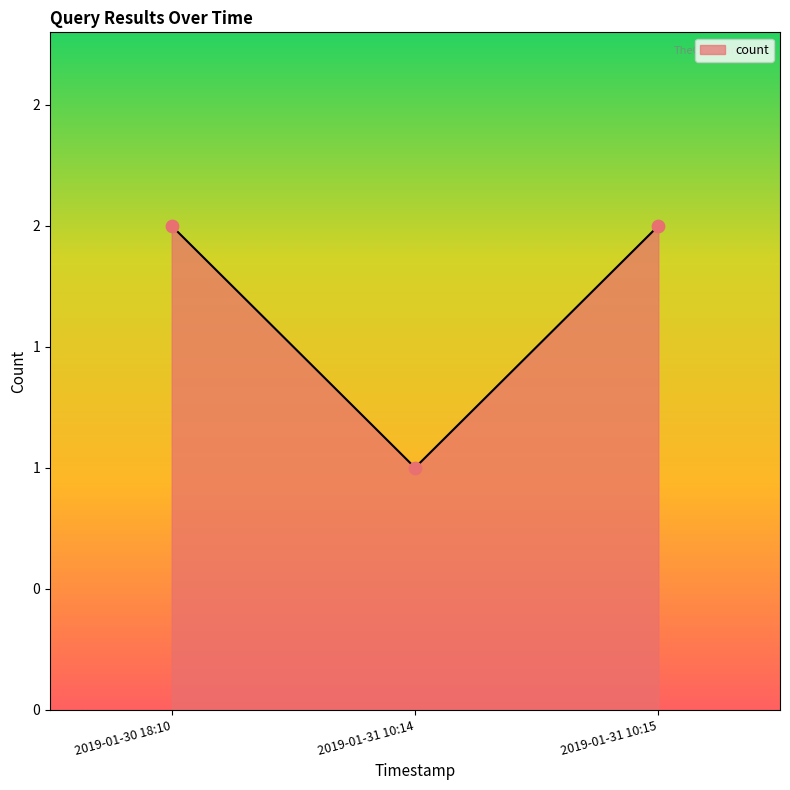

Approximately how many times larger is the value at 2019-01-31 10:15 compared to 2019-01-30 18:10?

1.0